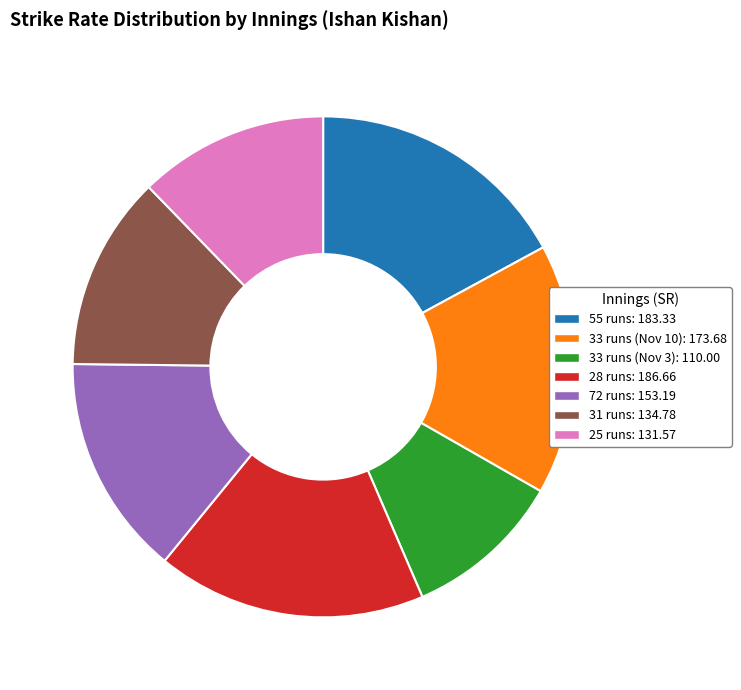

Which category has the smallest portion of the pie?

33 runs (Nov 3)